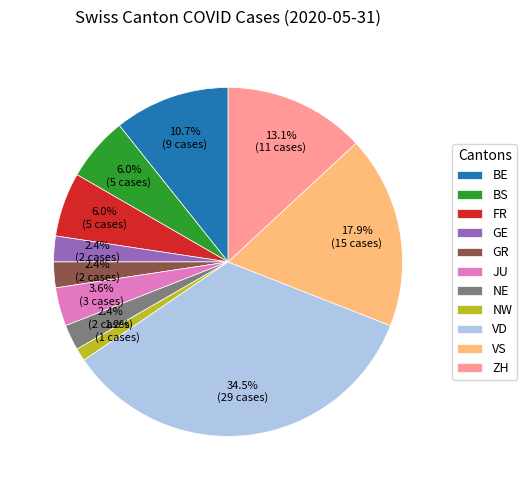

To the nearest percent, what percentage of the pie is NW?

1%